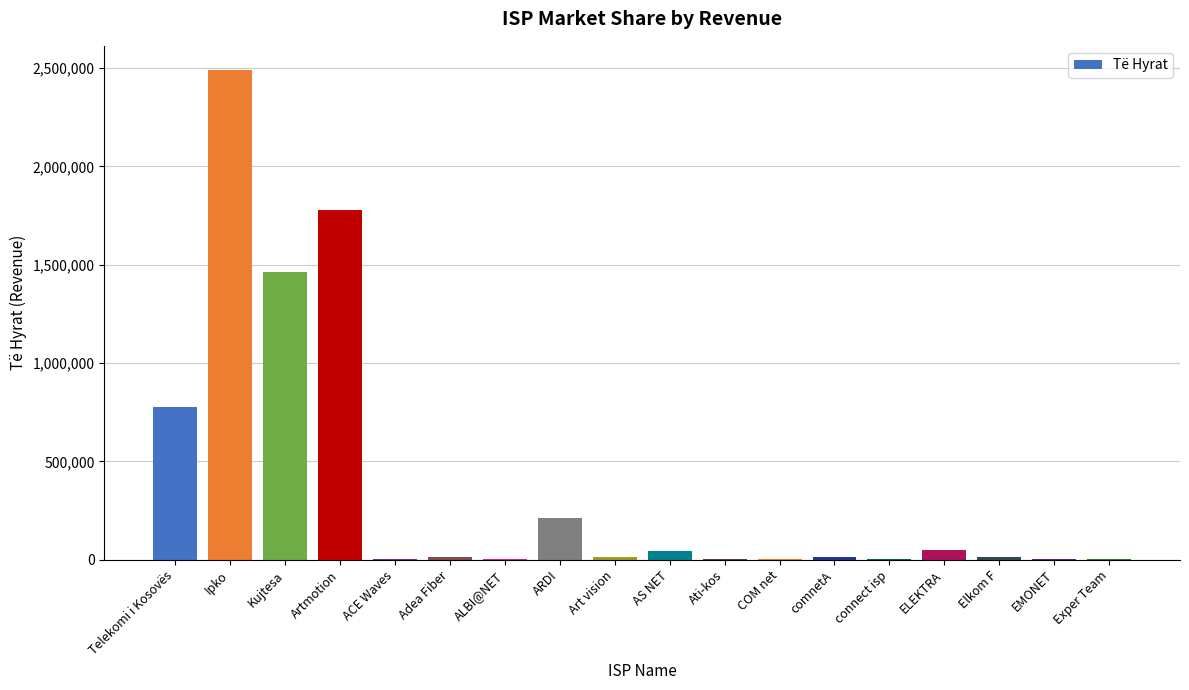

What is the approximate value at Art vision?

16200.0